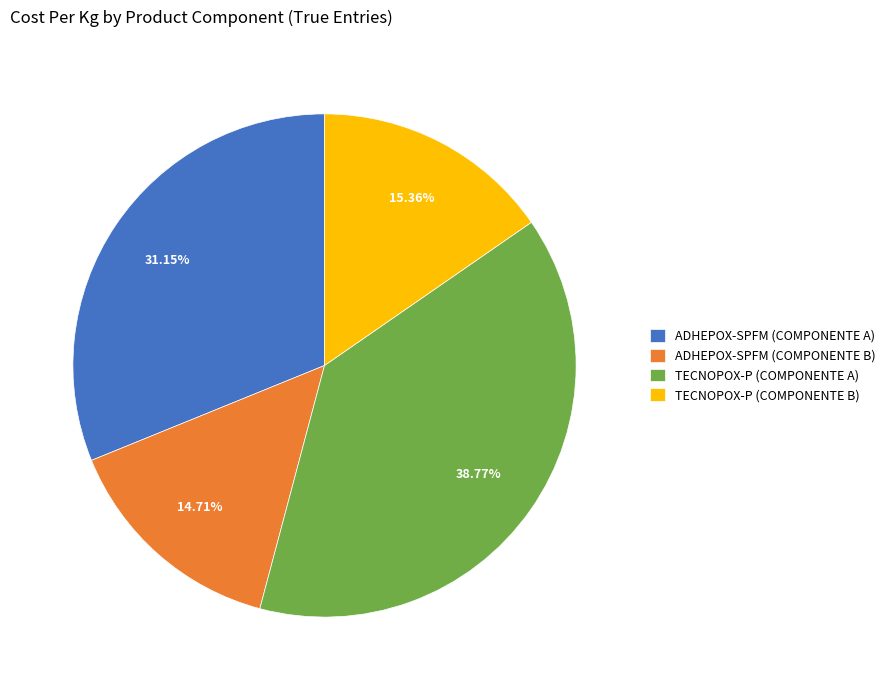

To the nearest percent, what portion does TECNOPOX-P (COMPONENTE B) represent?

15%